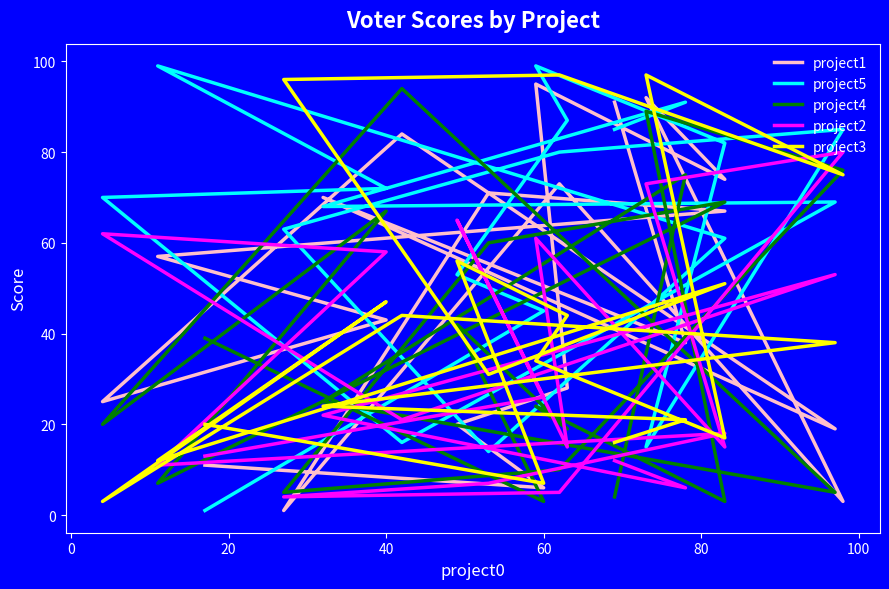

Which series has the largest total across all categories?

project5